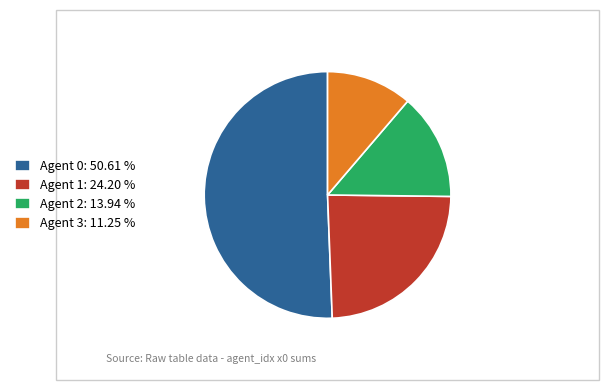

What is the ratio of the value at Agent 3: 11.25 % to the value at Agent 2: 13.94 %?

0.8